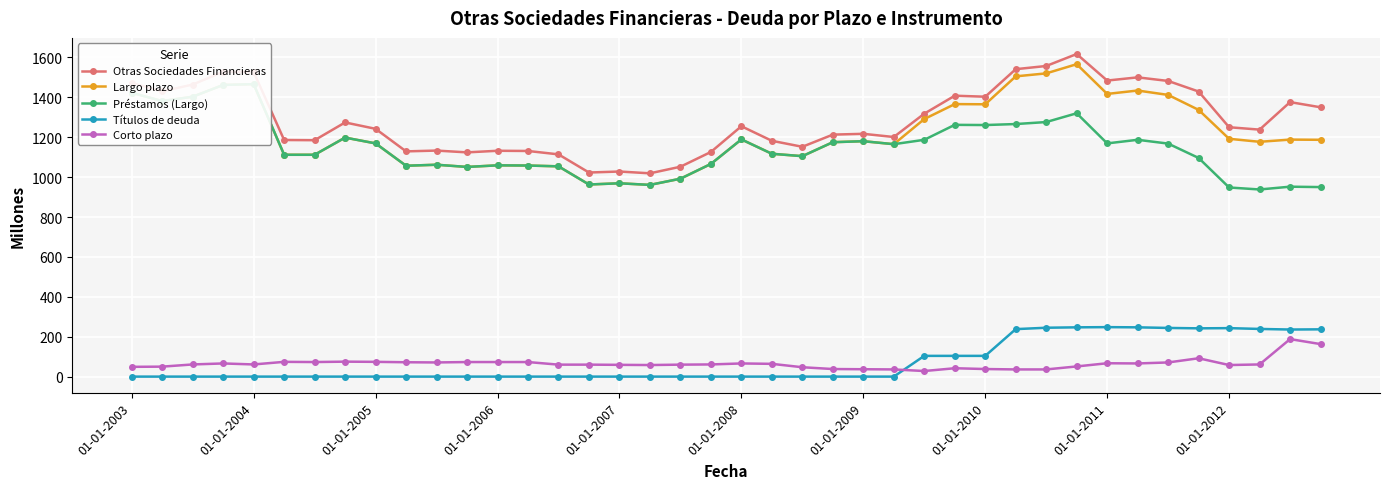

What is the lowest value of the Otras Sociedades Financieras series?

1019